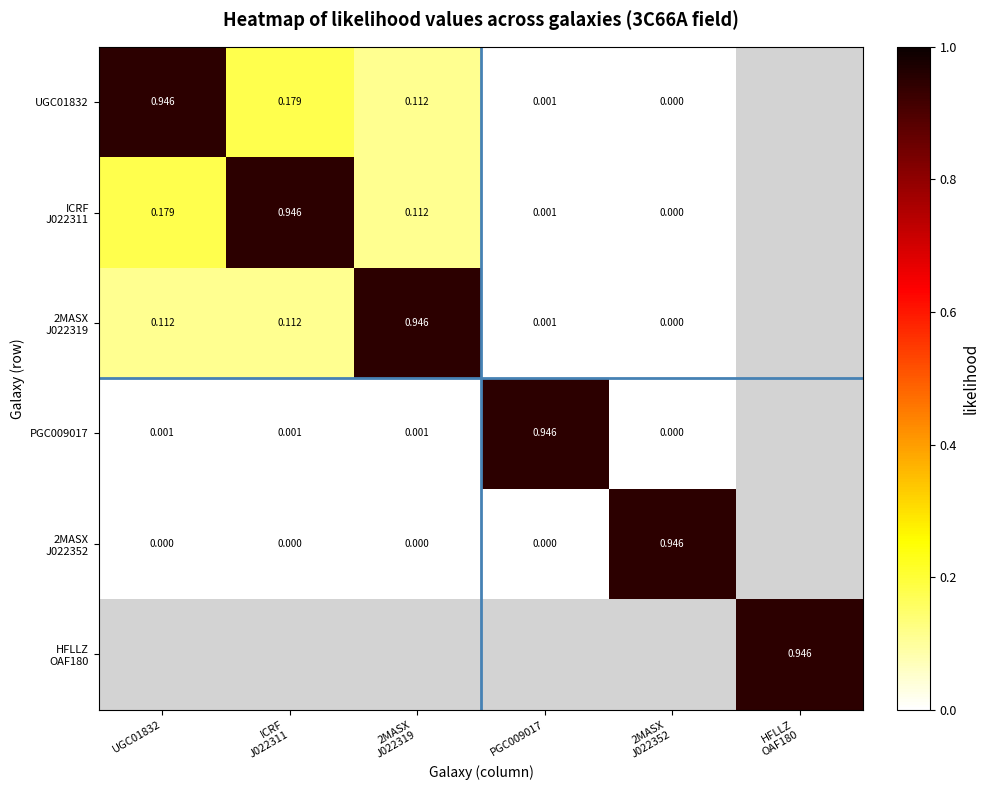

Which category has the lowest value in the 2MASX J022319 series?

2MASX J022352